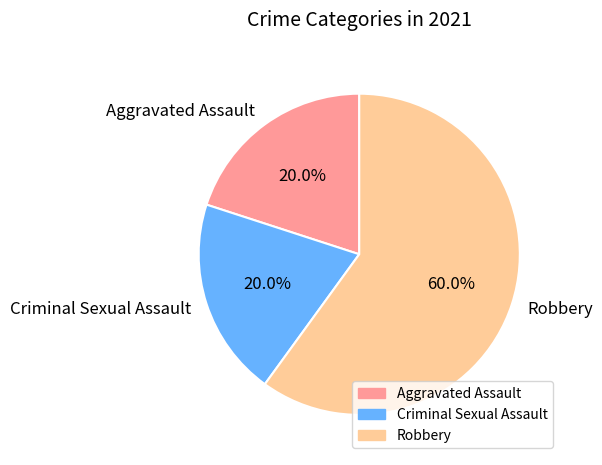

To the nearest percent, what percentage of the pie is Criminal Sexual Assault?

20%